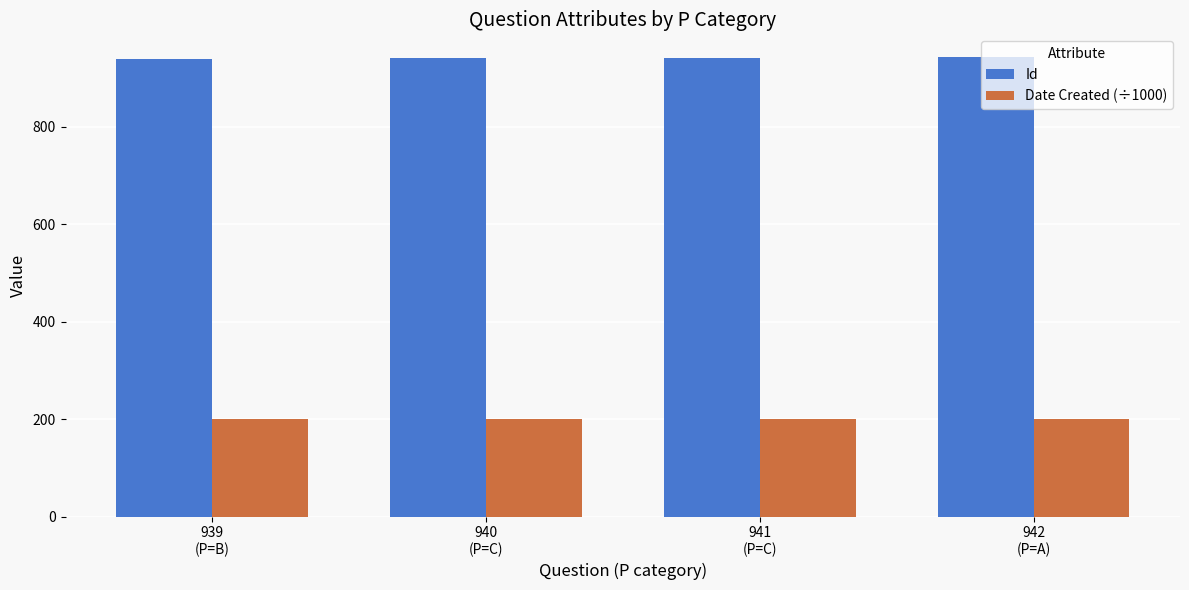

True or false: Id has a value of 646.5 at 942
(P=A).

False